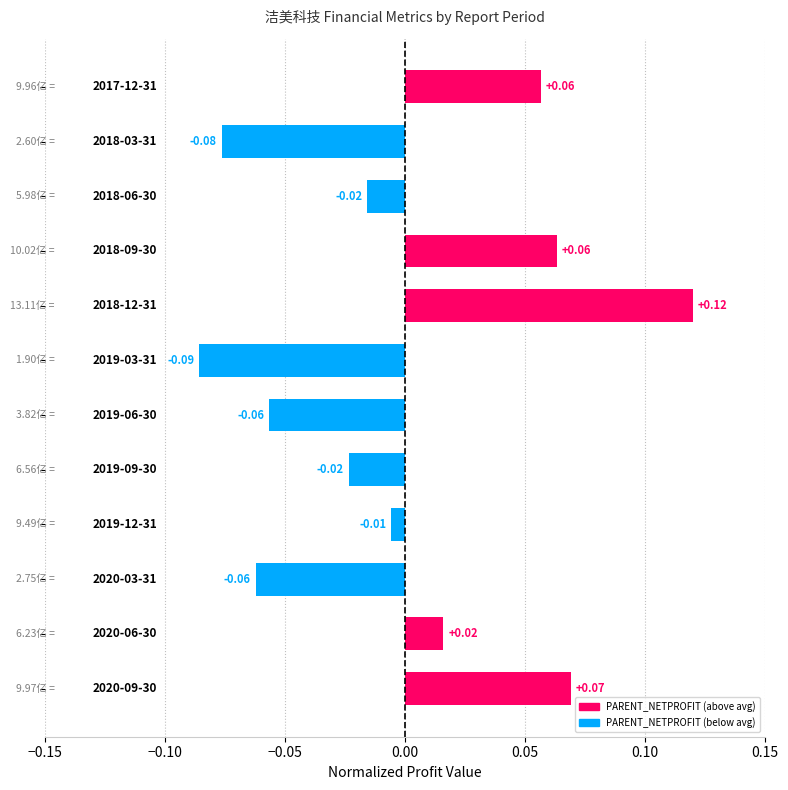

How many values exceed 0?

5